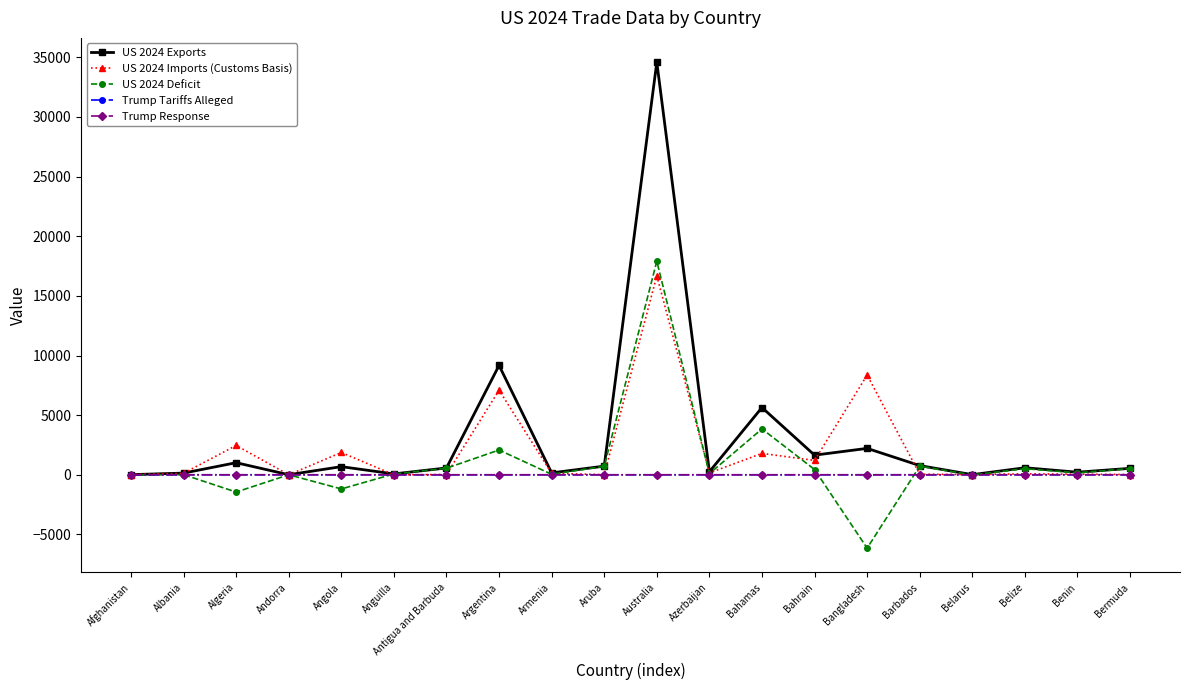

How many values in the US 2024 Exports series are below 590?

10